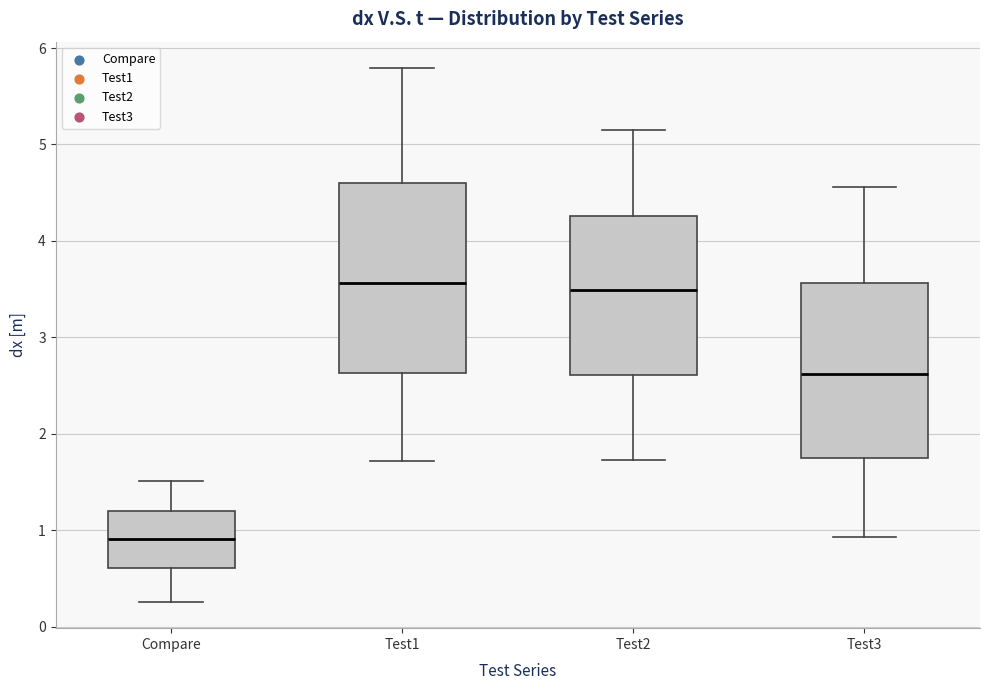

Reading left to right, transcribe this box plot: for each box, give where its median line is, the range the box spans, and where its two whiskers end, as read against the y-axis. The values are not printed on the chart, so give them approximately, as read against the axis.

Compare: median 0.9, box 0.6 to 1.2, whiskers 0.3 to 1.5
Test1: median 3.6, box 2.6 to 4.6, whiskers 1.7 to 5.8
Test2: median 3.5, box 2.6 to 4.3, whiskers 1.7 to 5.1
Test3: median 2.6, box 1.7 to 3.6, whiskers 0.9 to 4.6